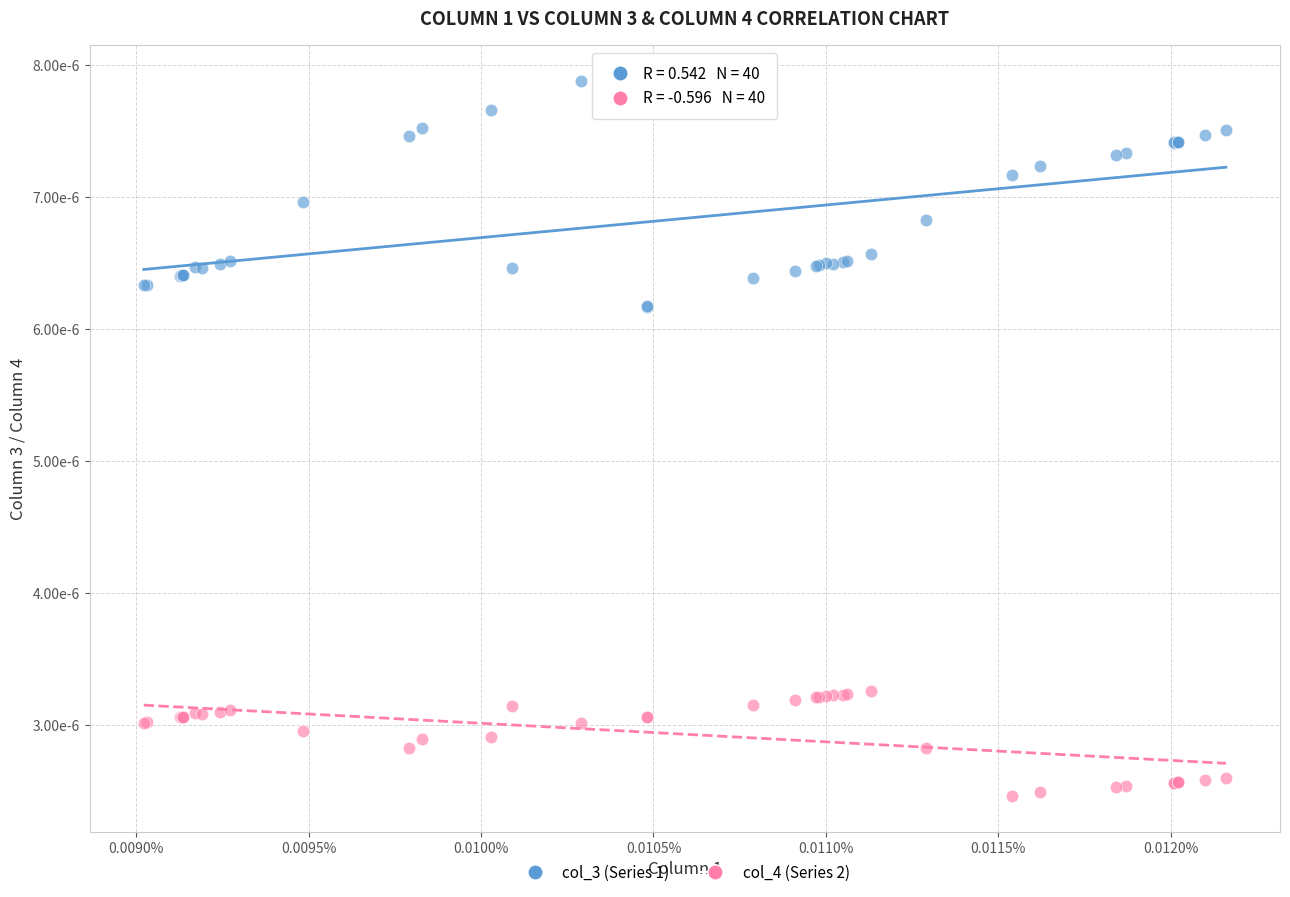

Which series contains the highest Y value?

col_3 (Series 1)